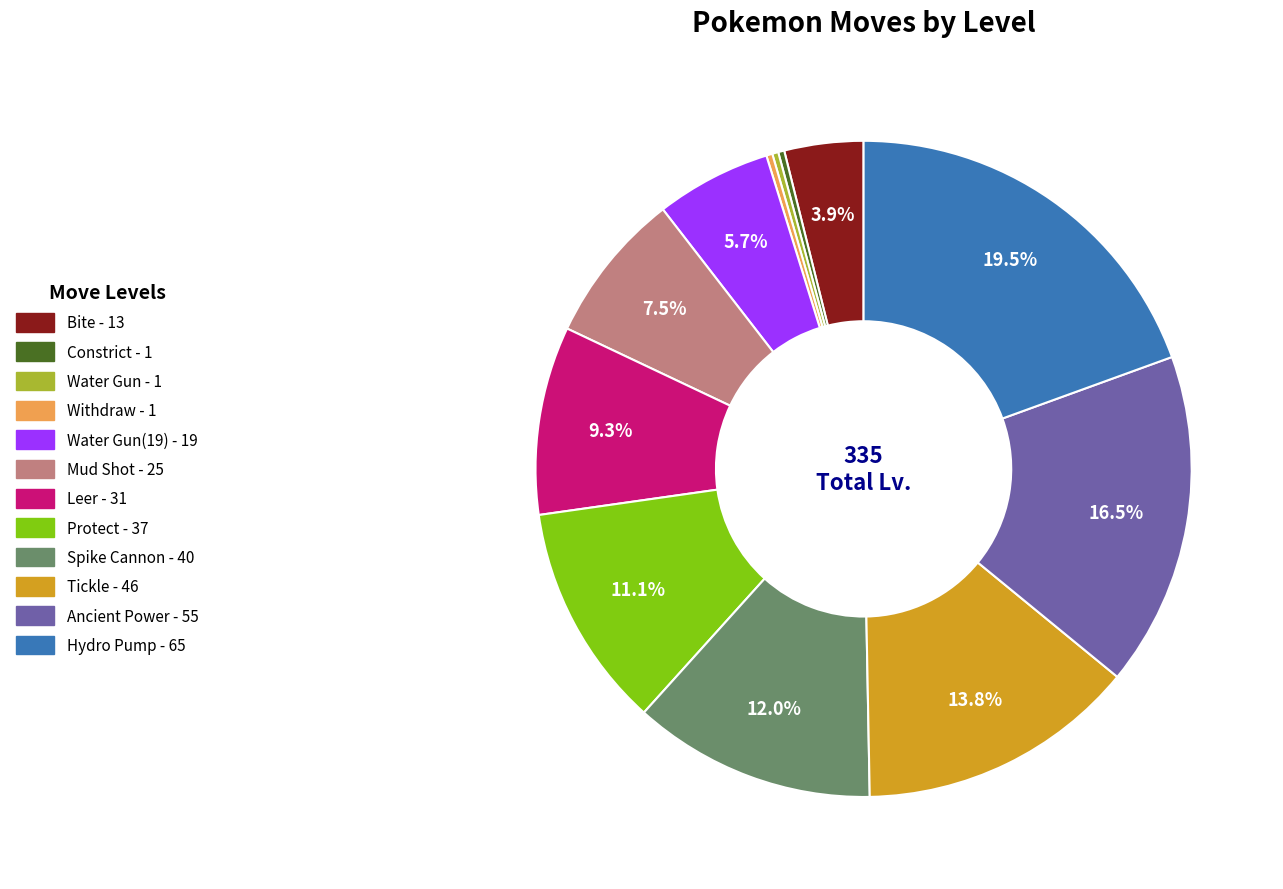

To the nearest percent, what is the average slice percentage?

8%